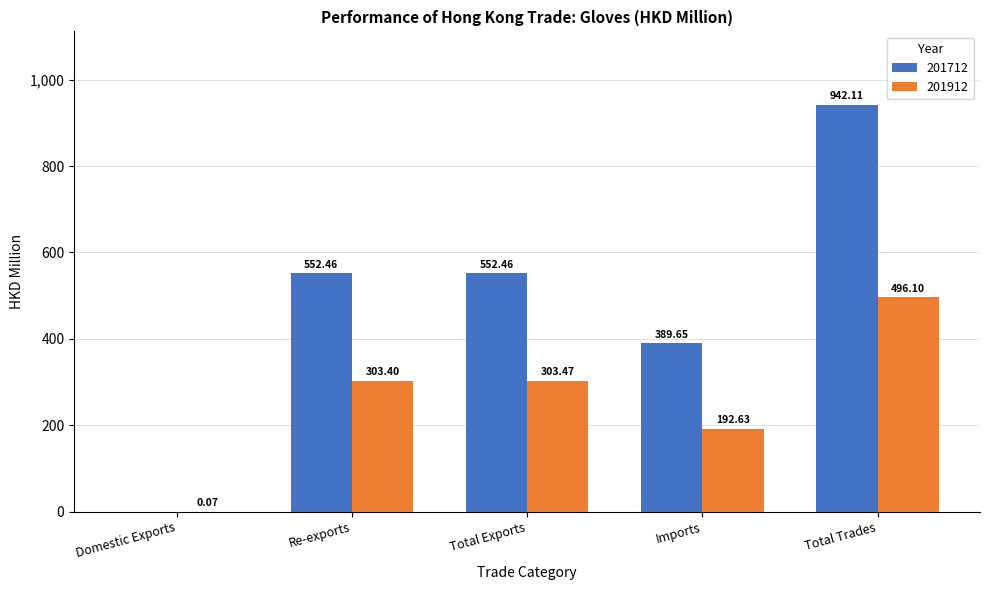

What is the spread (max minus min) of values at Re-exports?

249.1